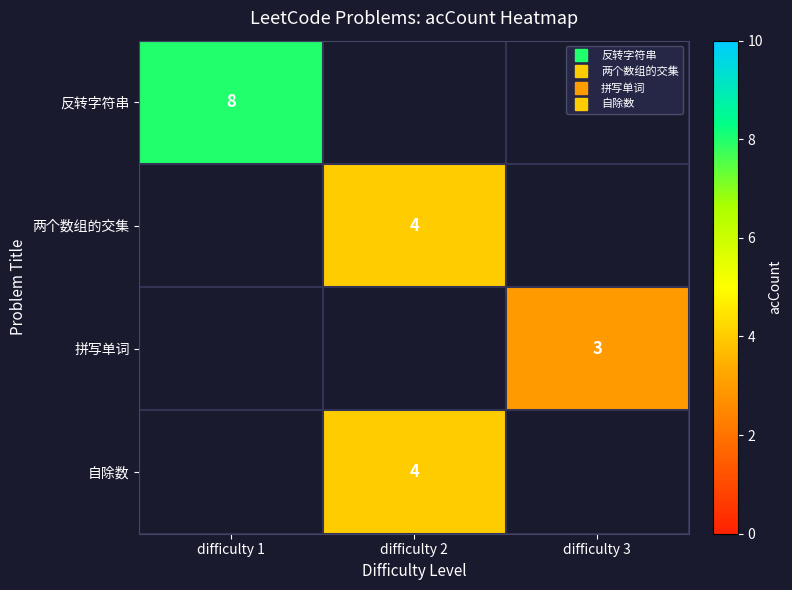

Which category has the highest value in the 两个数组的交集 series?

difficulty 1